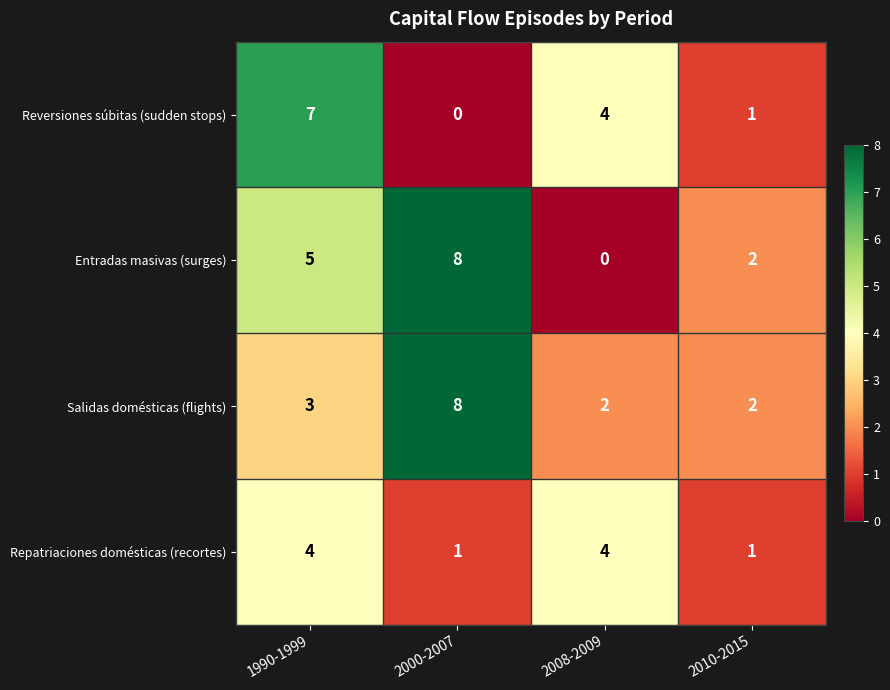

At which category does the chart reach its peak across all series?

2000-2007